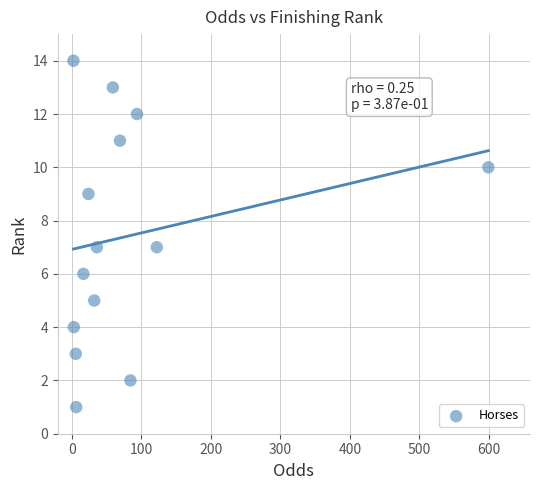

What is the range of Y values (max minus min)?

13